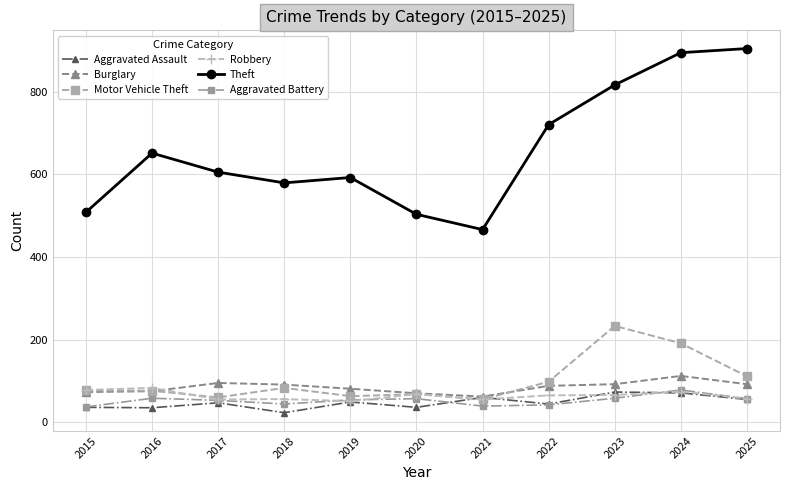

True or false: Aggravated Battery and Theft cross at least once.

False